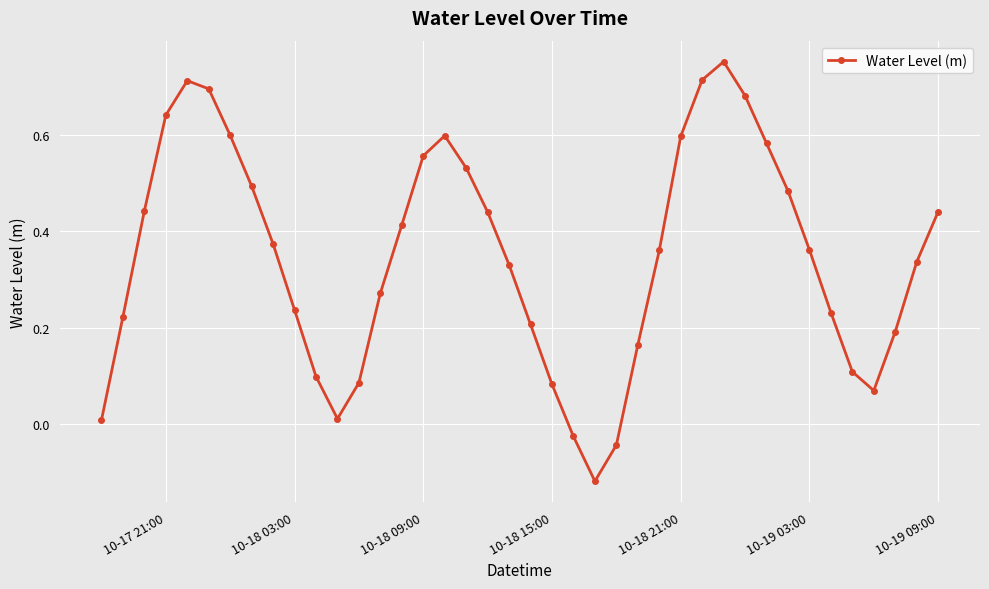

True or false: there are more than 1 points higher than both neighbors.

True